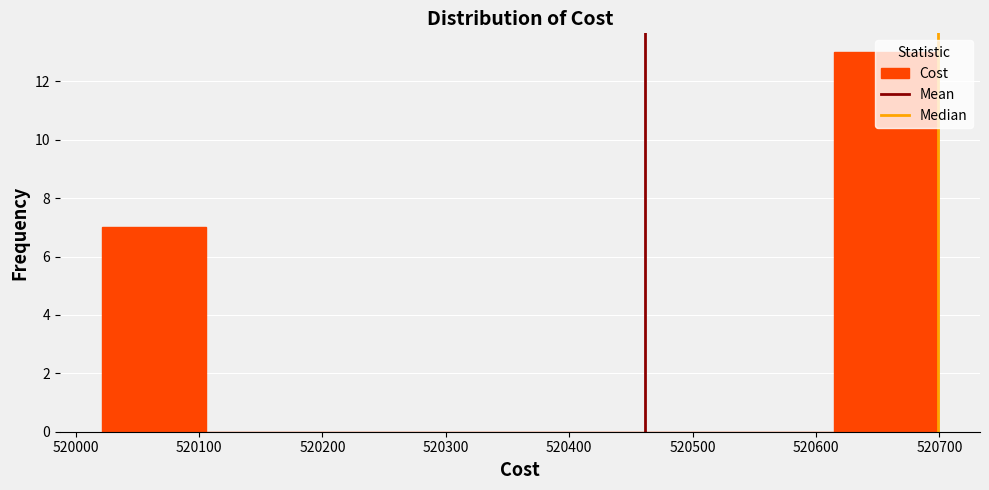

Reading left to right, list every bar in this chart as the range it spans on the x-axis followed by its height. Neither the bar edges nor the heights are printed on the chart, so give them approximately, as read against the axes.

520020 to 520110: 7
520110 to 520190: 0
520190 to 520280: 0
520280 to 520360: 0
520360 to 520440: 0
520440 to 520530: 0
520530 to 520610: 0
520610 to 520700: 13